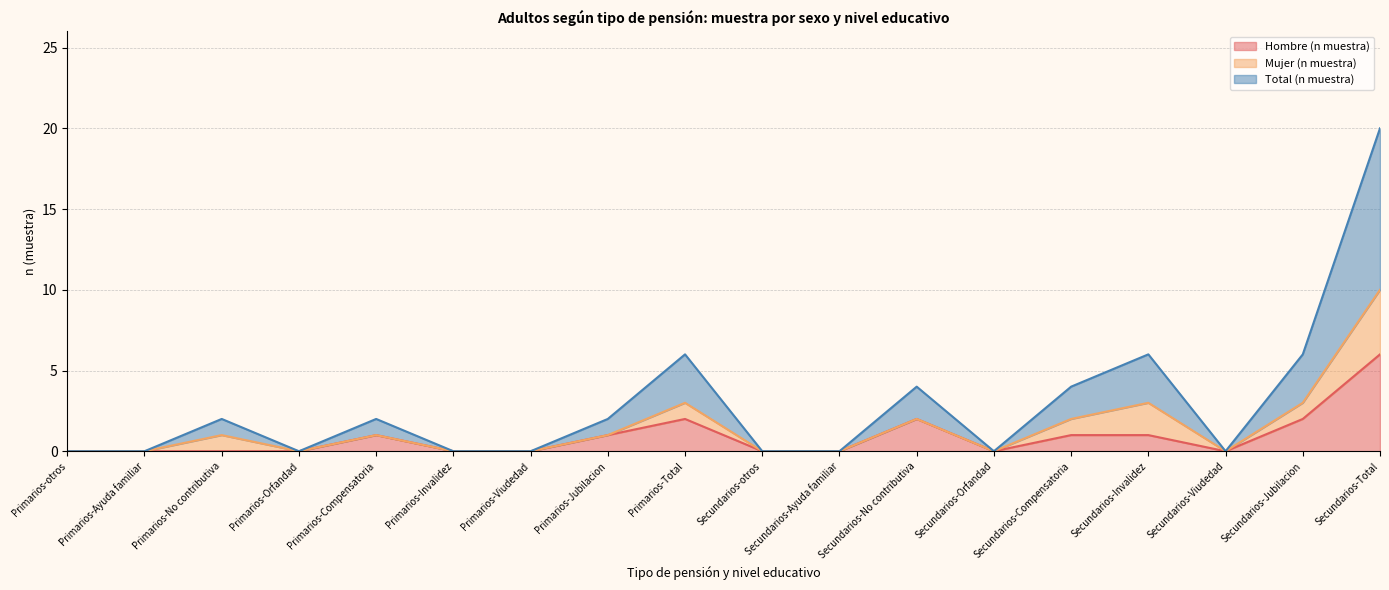

True or false: Total (n muestra) and Mujer (n muestra) intersect in this chart.

False